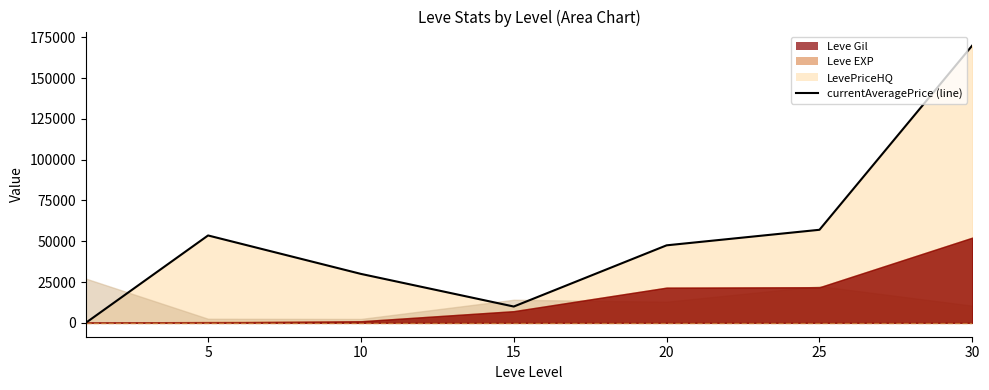

At which label does the data first exceed 47505?

5